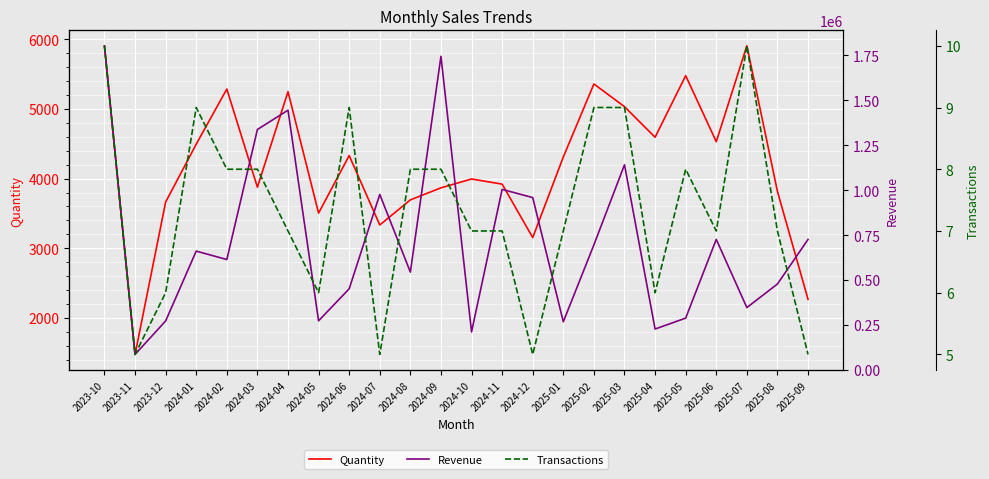

What is the difference between the maximum and minimum values in the Revenue series?

1718281.1